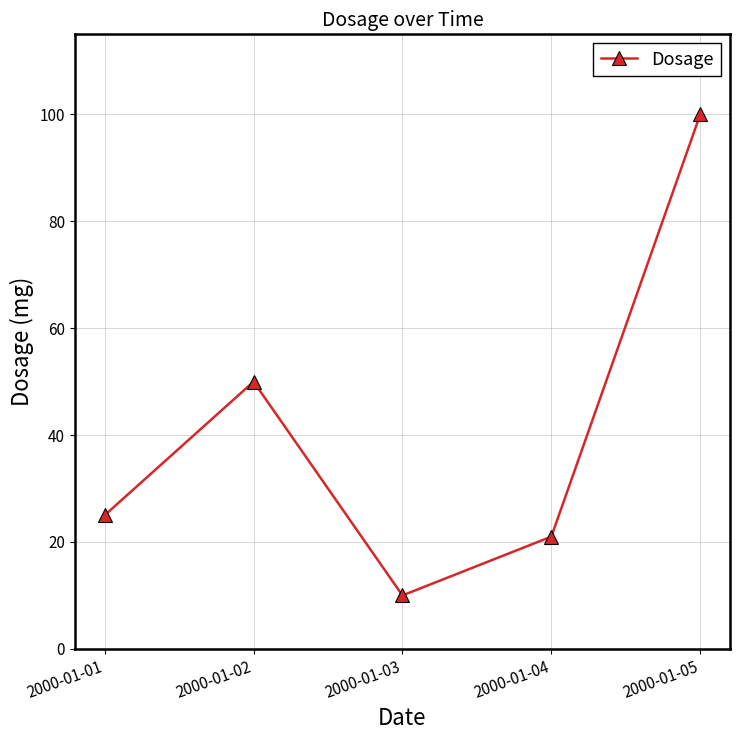

List the labels in order of value, smallest first.

2000-01-03, 2000-01-04, 2000-01-01, 2000-01-02, 2000-01-05